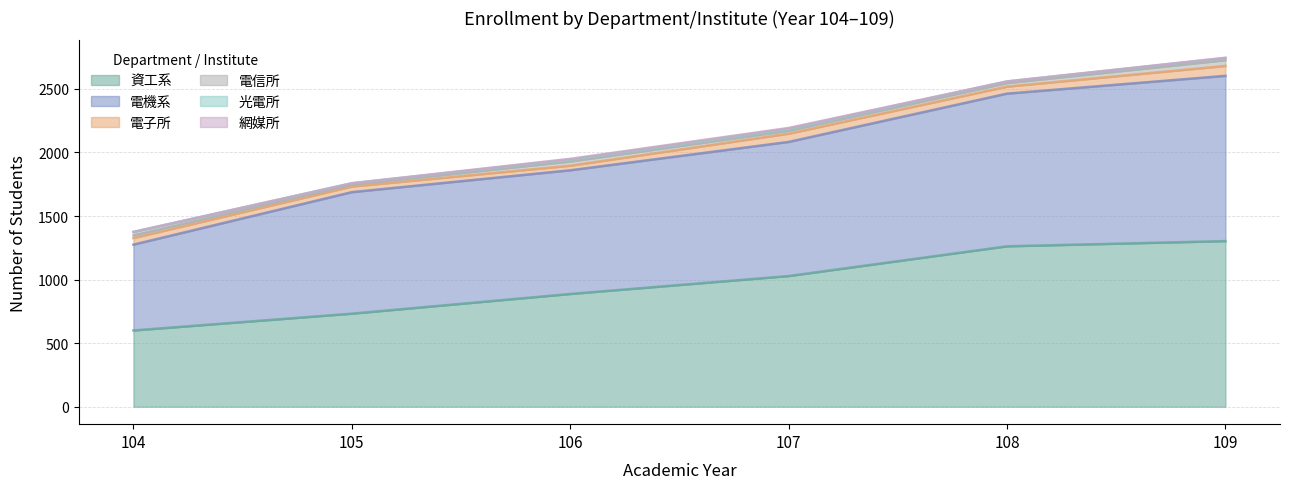

Between 107 and 109, which is larger?

109